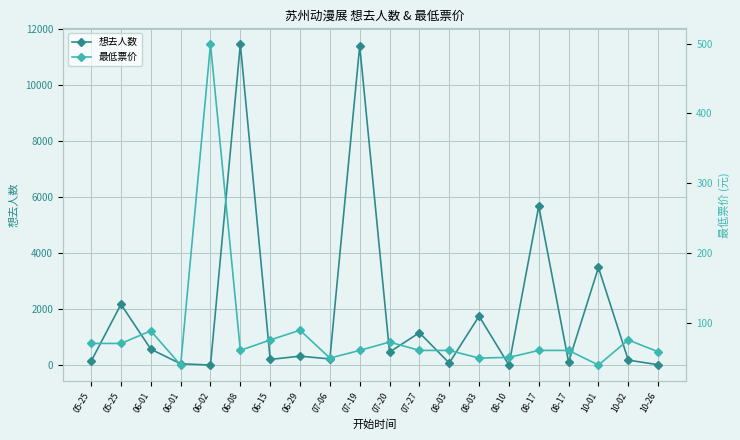

How many data points does each series have?

20